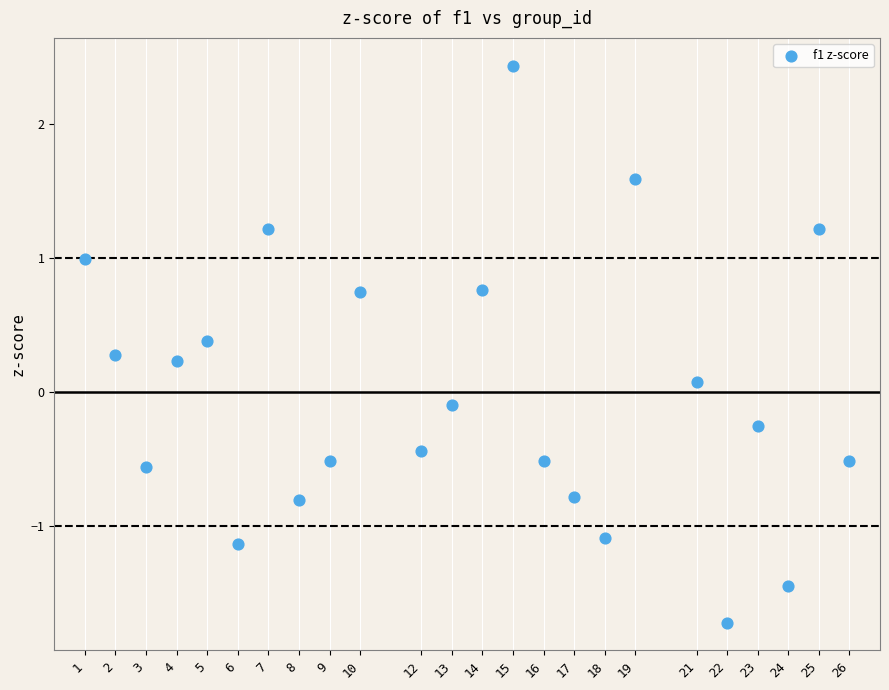

What is the range of Y values (max minus min)?

4.2